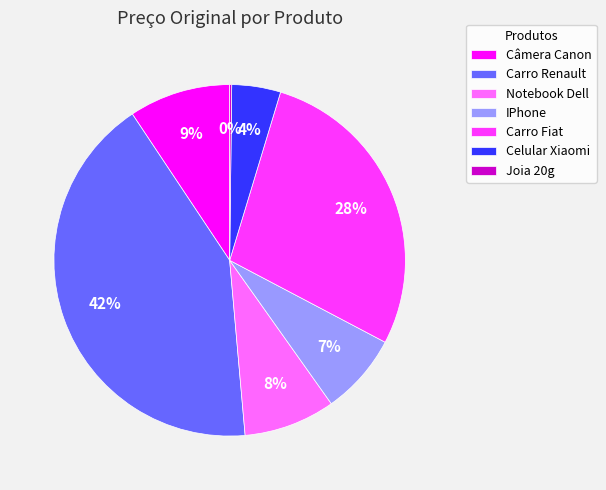

Does Notebook Dell represent more than half of the total?

No